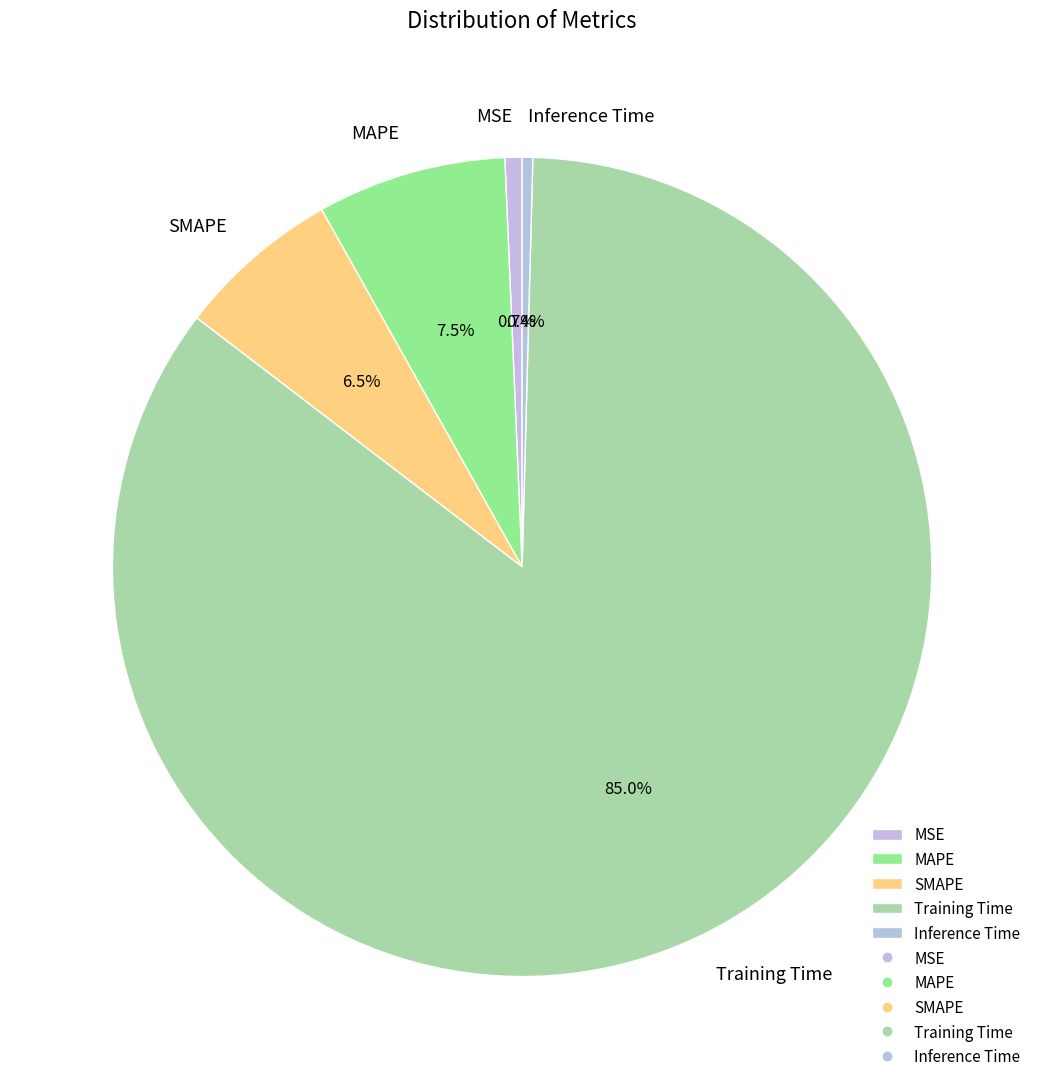

Is Training Time the majority of the pie?

Yes